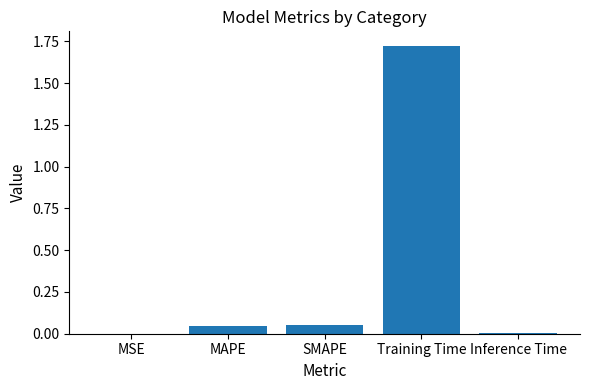

True or false: the data shows 1.0 at Training Time.

False